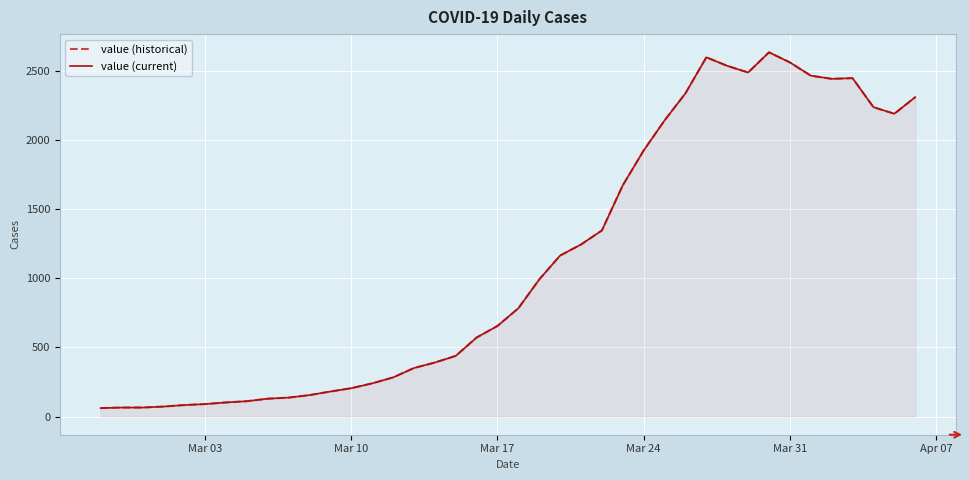

At how many categories does at least one series exceed 2526?

4